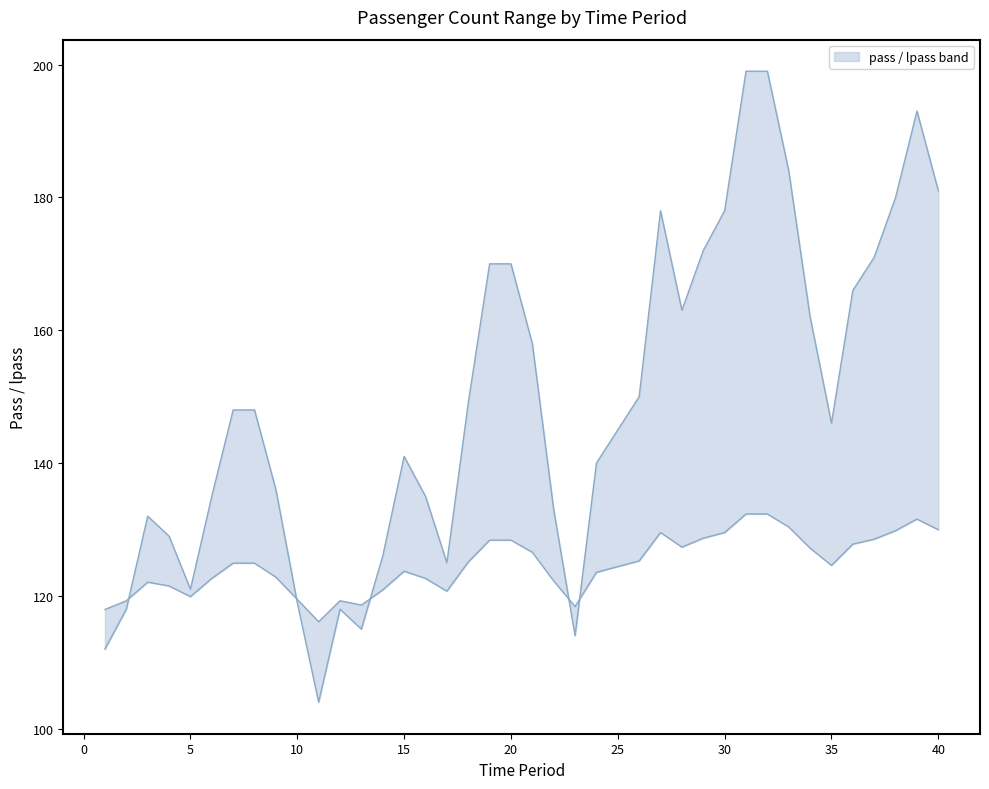

Where do lpass and pass first cross each other?

2 and 3